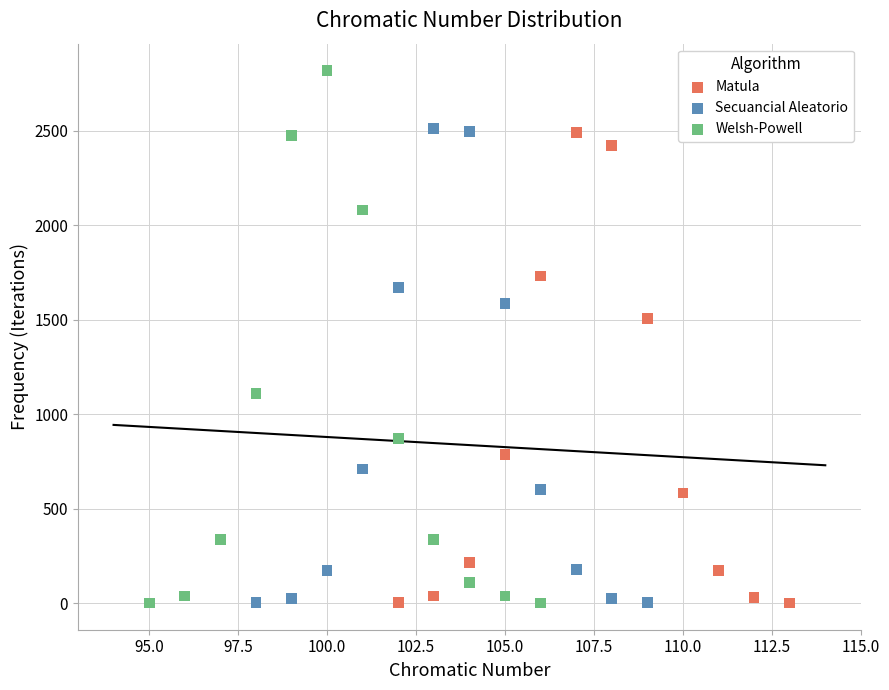

Which series has the largest Y range (max minus min)?

Welsh-Powell